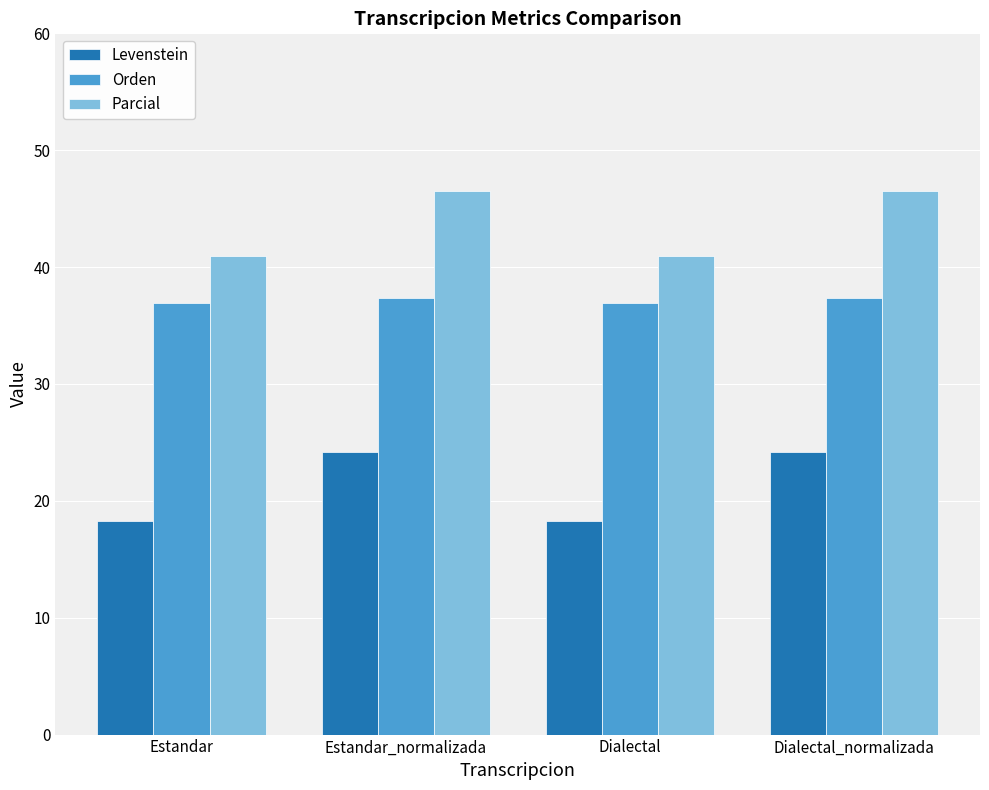

Which series has the largest range (max minus min)?

Levenstein